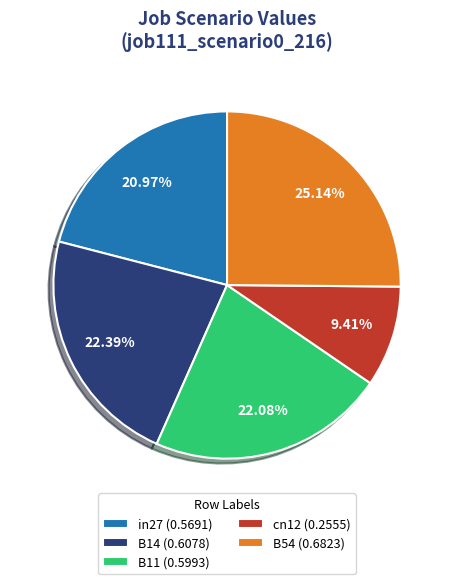

Between cn12 and B54, which is larger?

B54